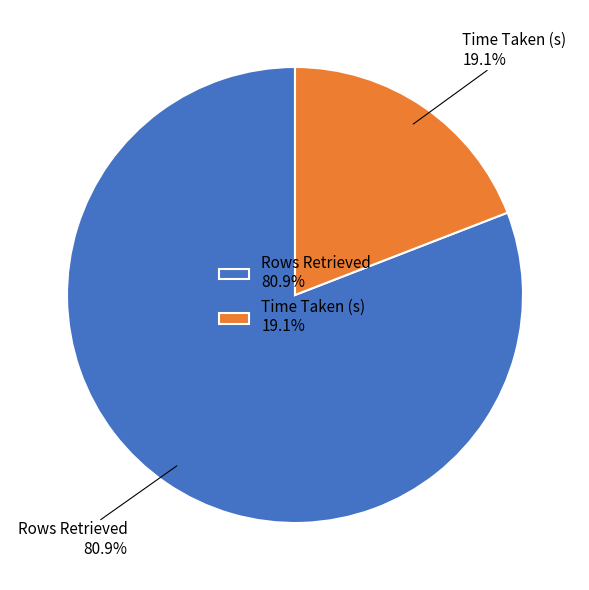

Which category has the smallest portion of the pie?

Time Taken (s)